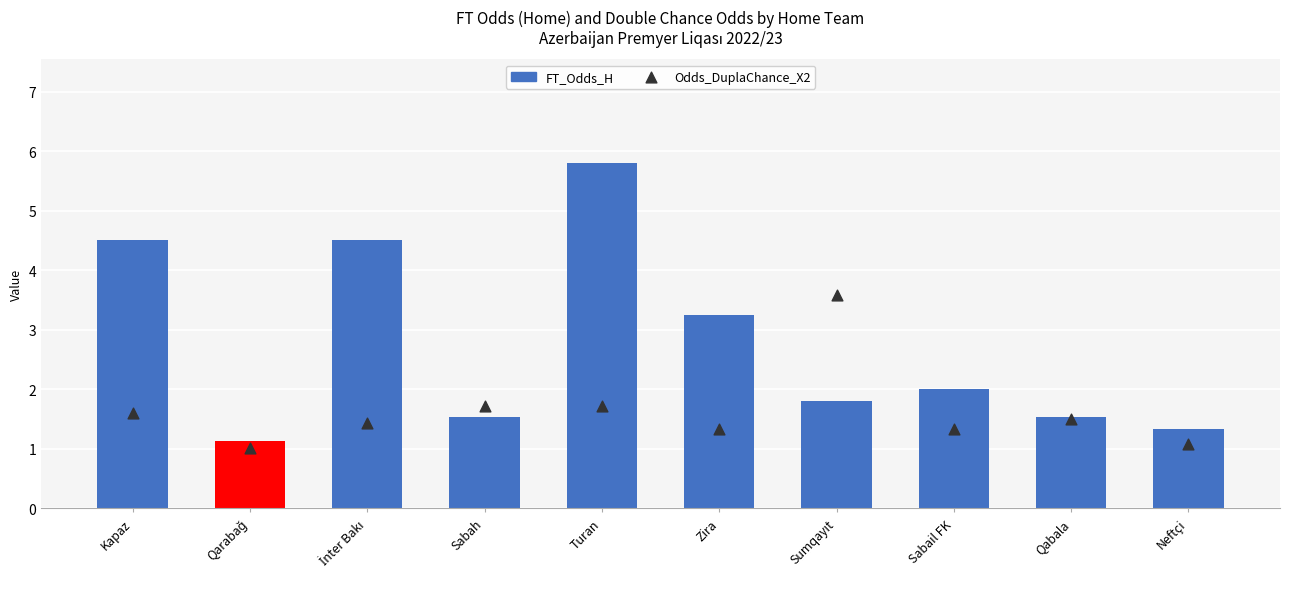

Is the value of FT_Odds_H (2019 equiv.) at Kapaz greater than the value of Odds_DuplaChance_X2 (2020 equiv.) at Sabail FK?

Yes